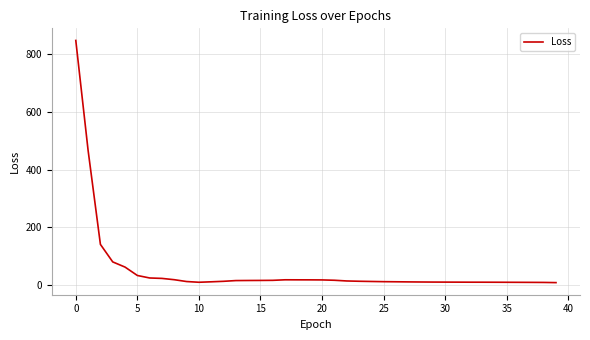

What is the maximum value shown in the chart?

848.7